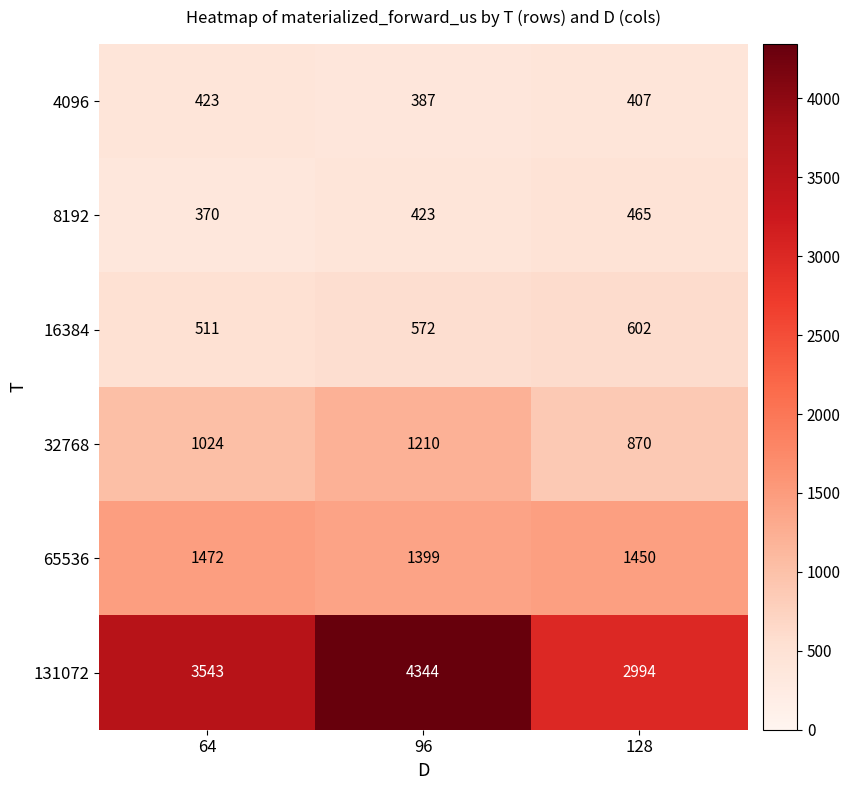

What is the smallest value displayed?

370